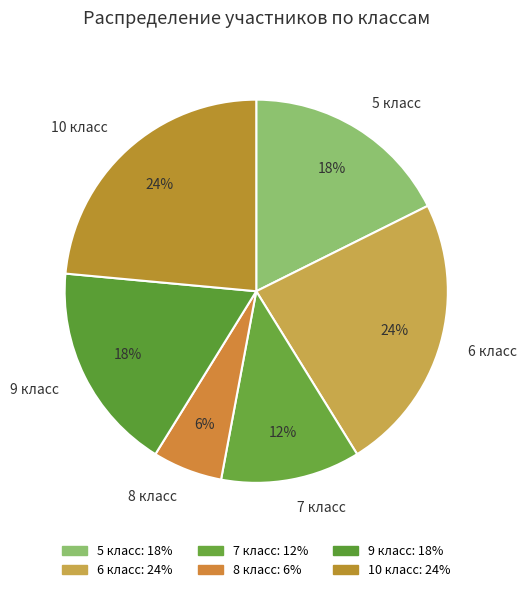

Does 5 класс represent more than half of the total?

No